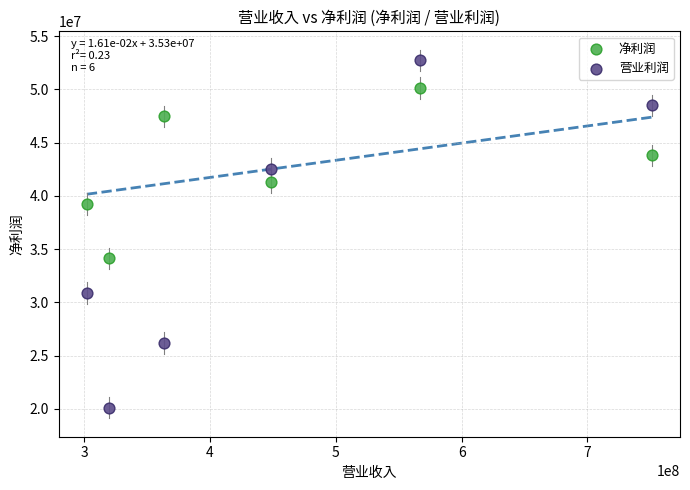

What are all the series names shown in the legend?

净利润, 营业利润